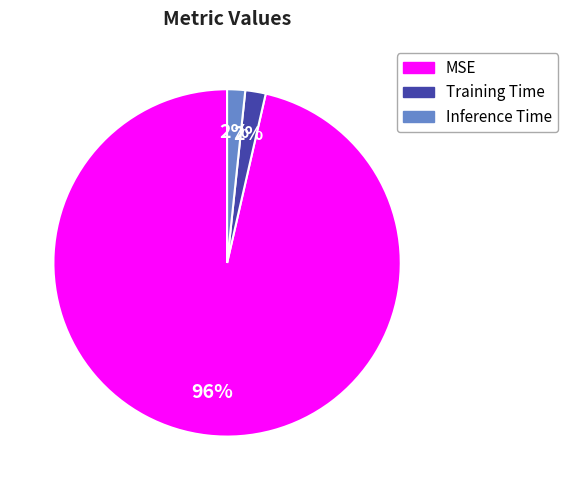

Which slice is the largest?

MSE